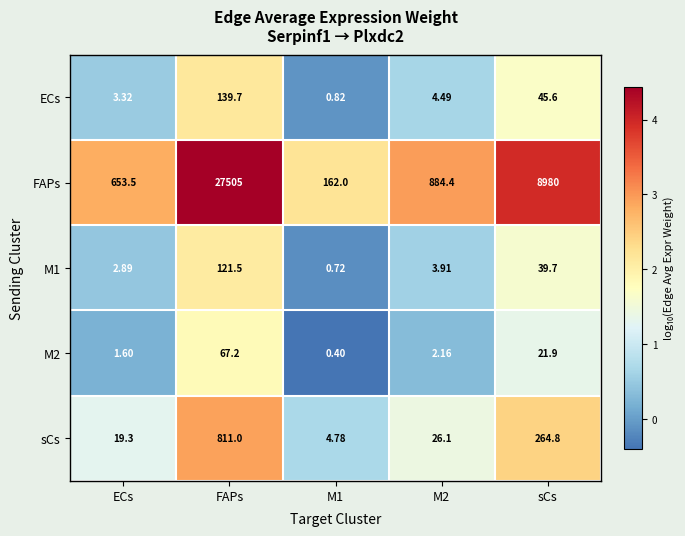

Is the value of M2 at ECs greater than the value of ECs at ECs?

No